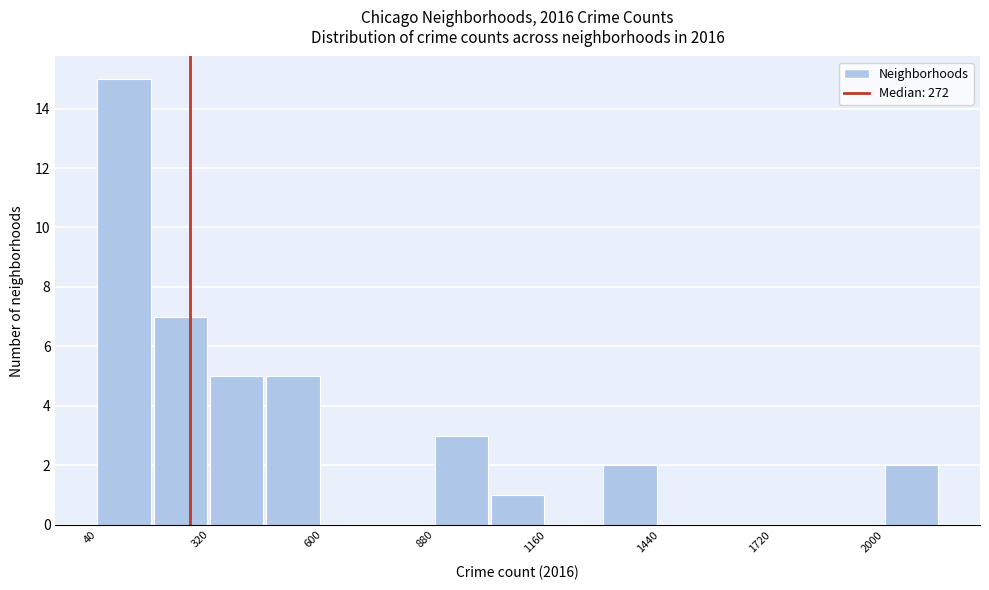

Read against the x-axis, roughly where is the centre of the tallest bar?

100